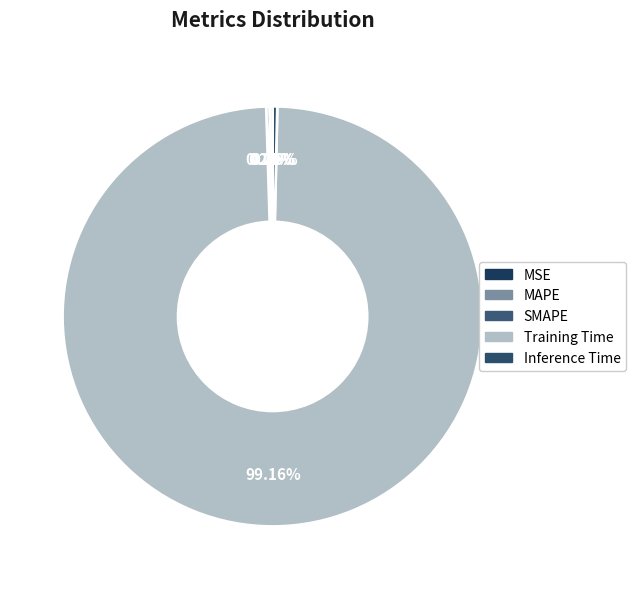

Is there any slice that represents more than half of the pie?

Yes